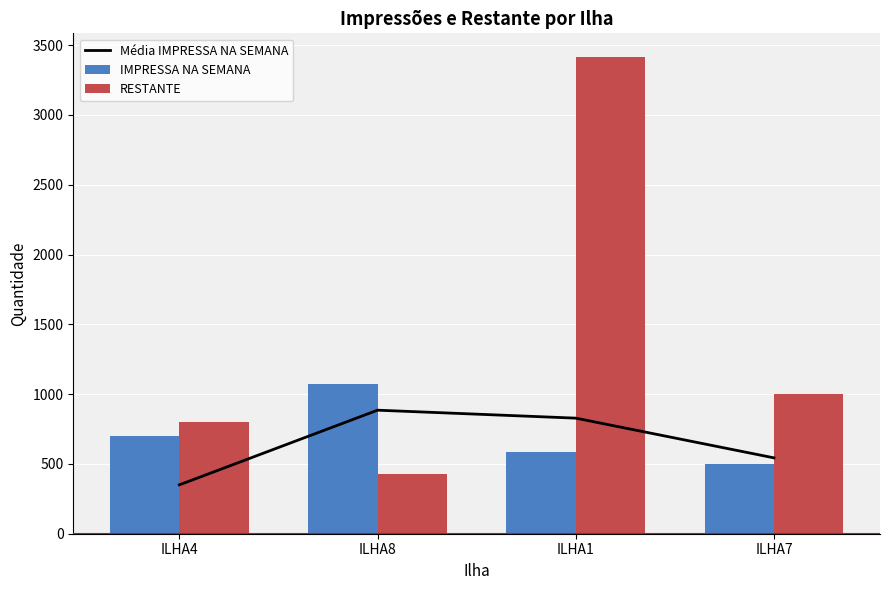

How many series are shown in this chart?

3